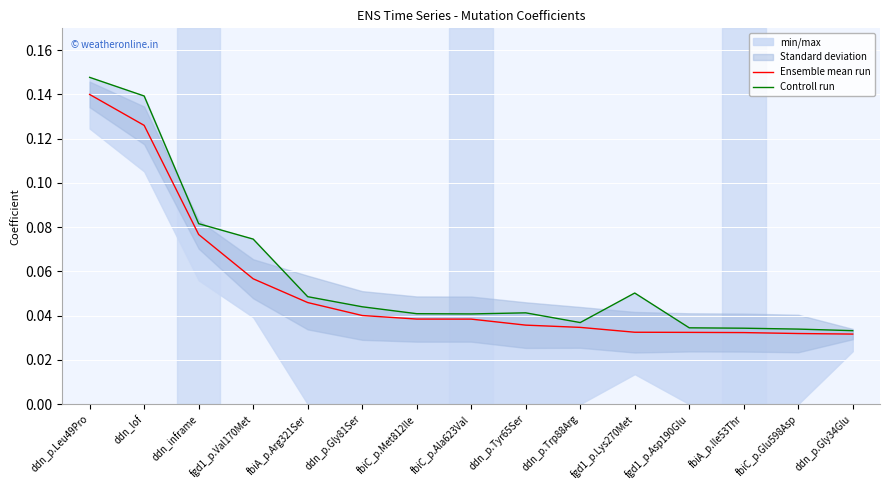

True or false: Controll run and Ensemble mean run cross at least once.

False